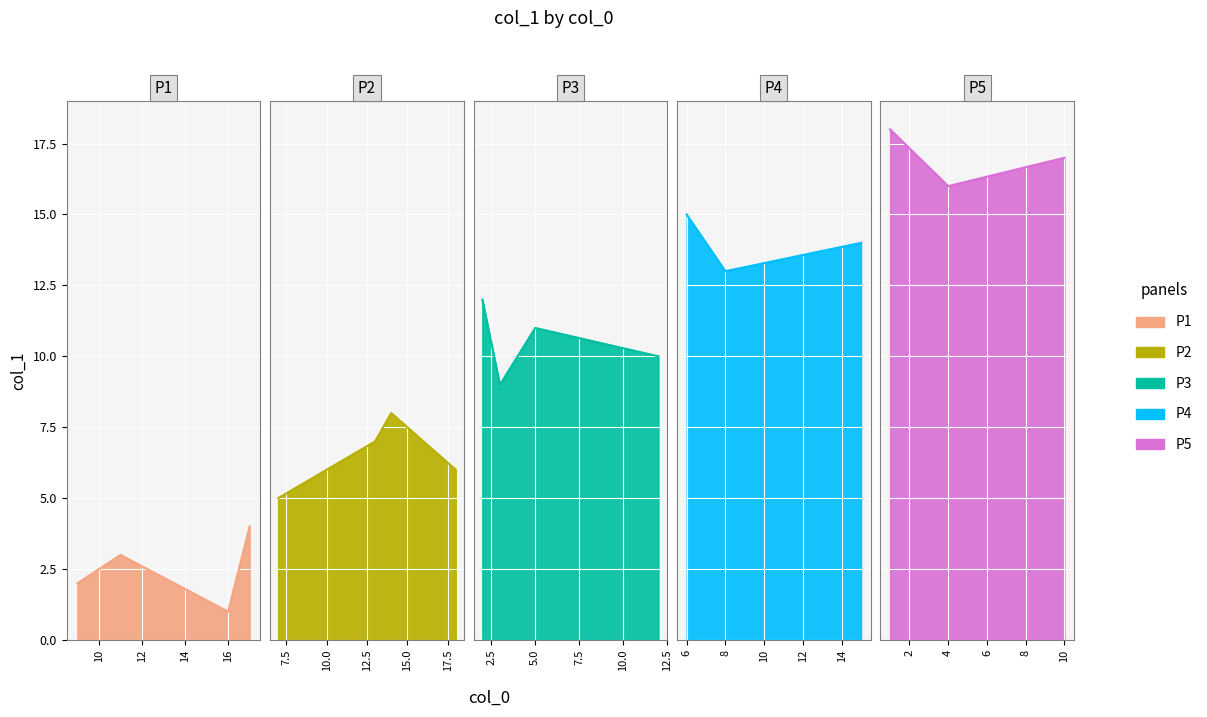

What is the difference between the second highest and minimum values?

16